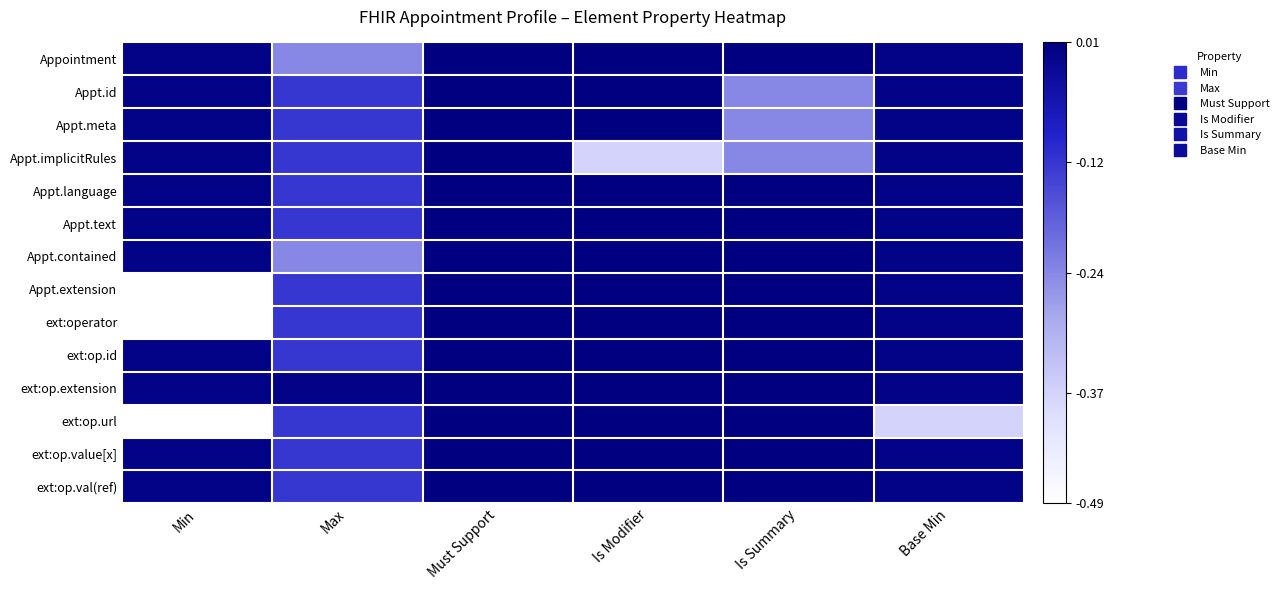

How many categories are shown in the chart?

6